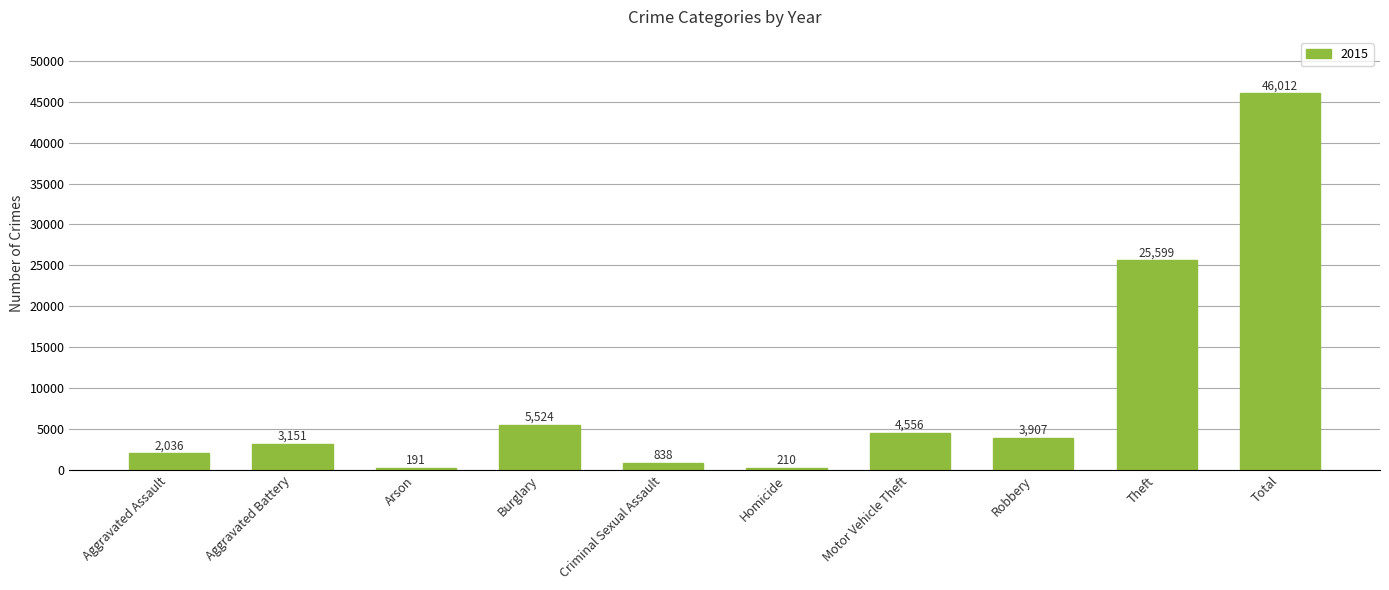

Is it true that the value at Robbery is 3907?

True